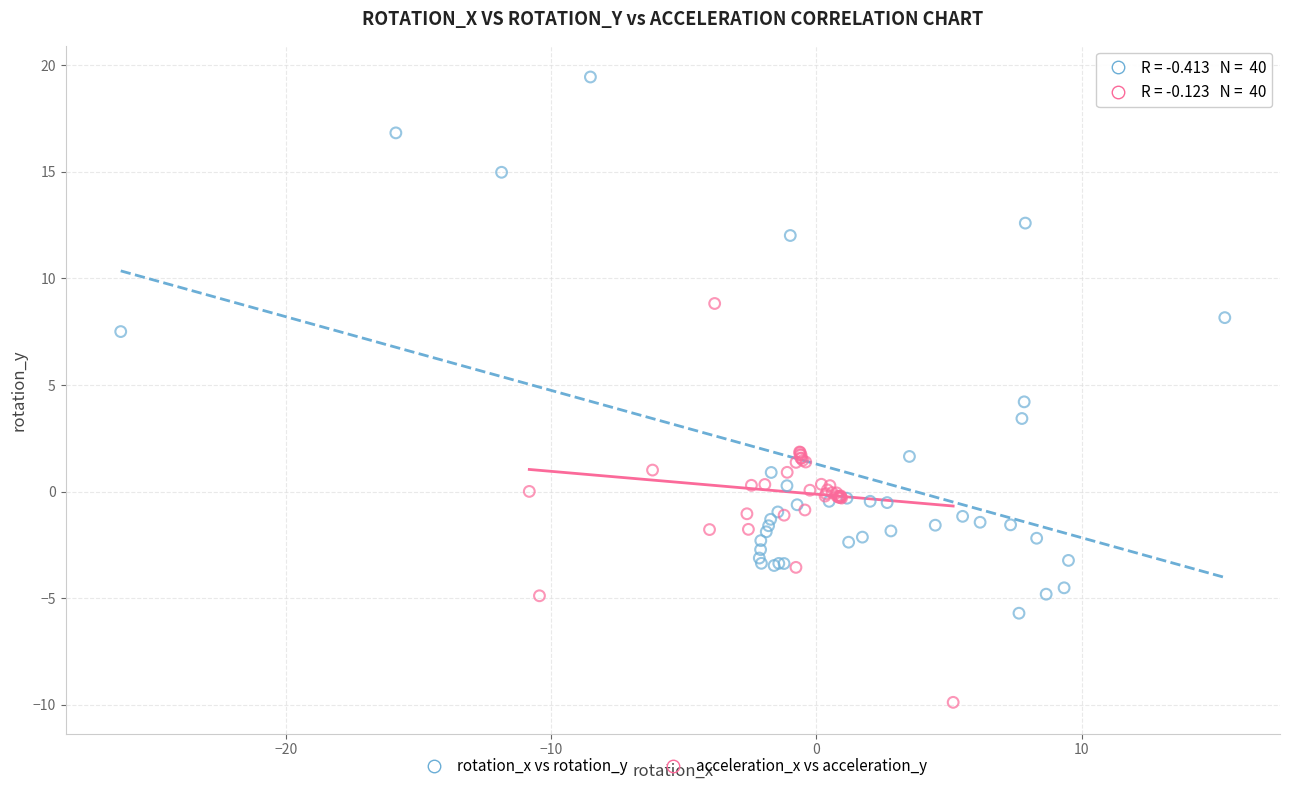

Which series contains the lowest Y value?

acceleration_x vs acceleration_y